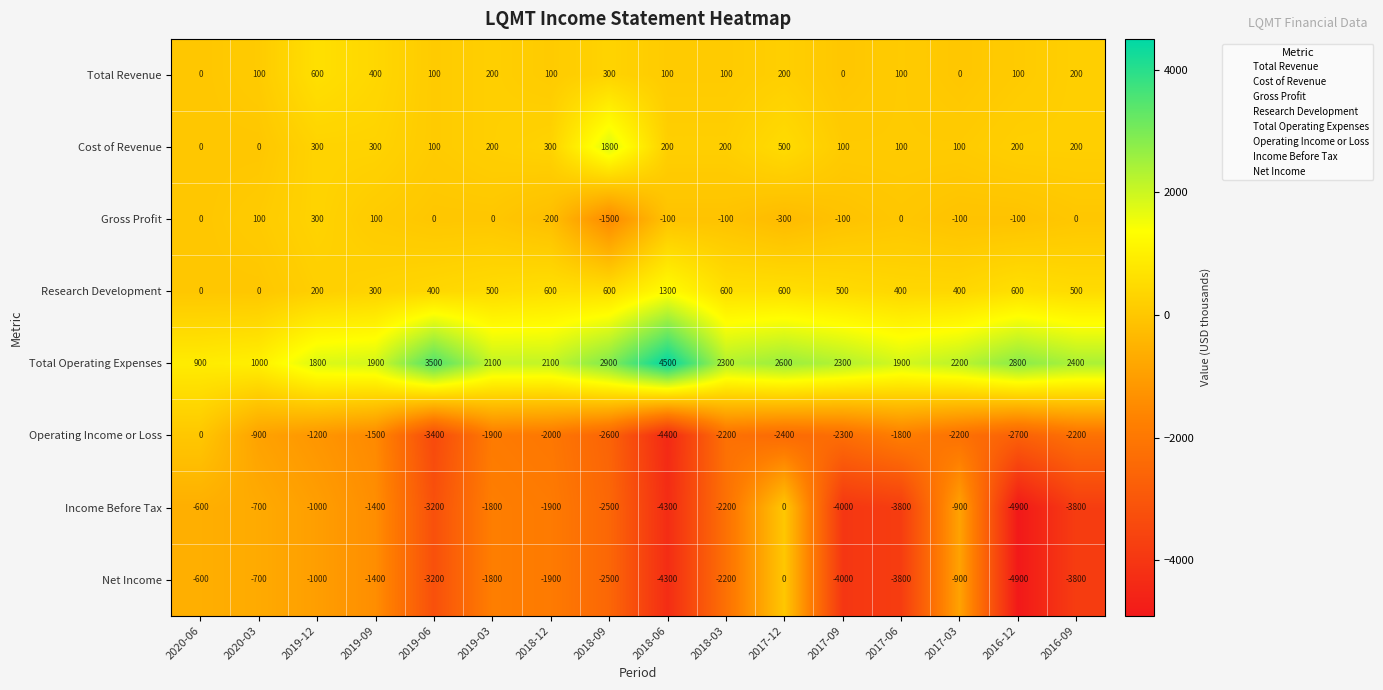

How many values in the Income Before Tax series exceed -1900?

7